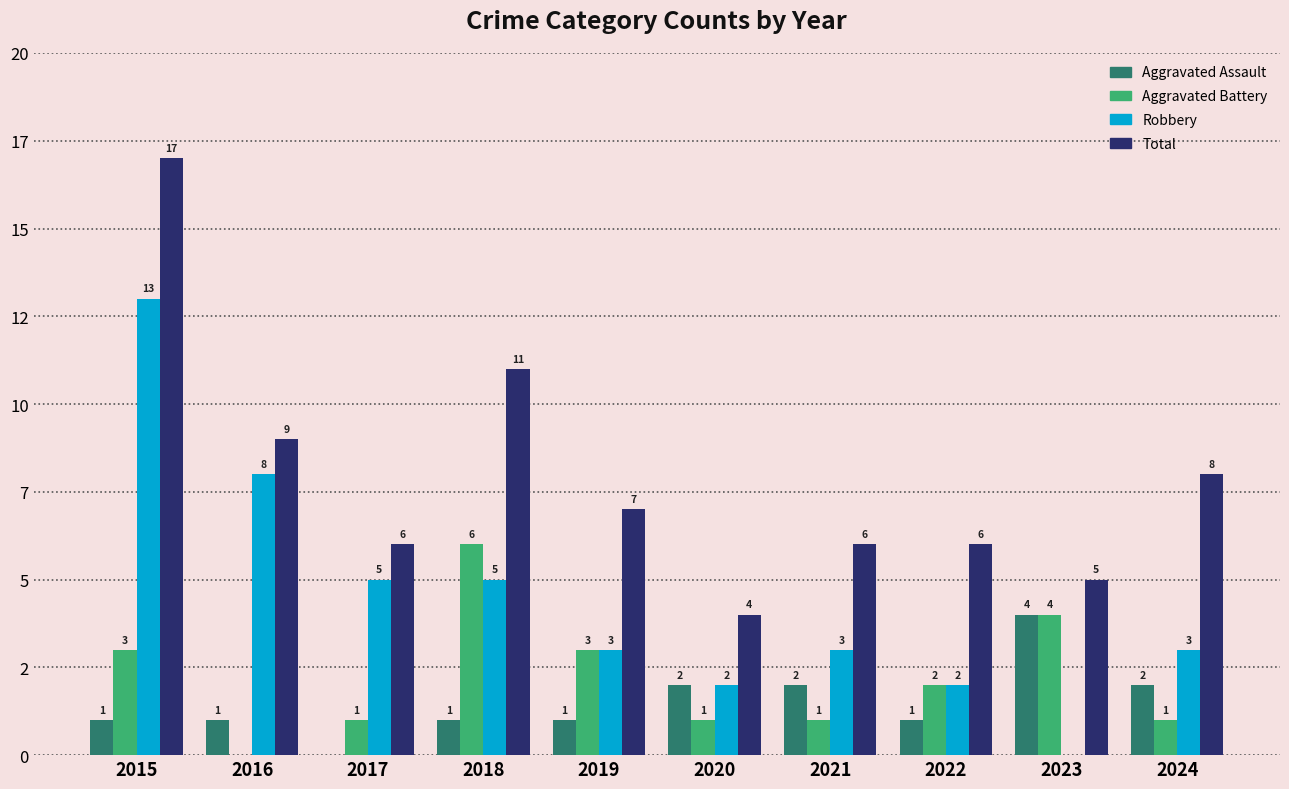

The Aggravated Assault series shows 3 at 2024. True or false?

False